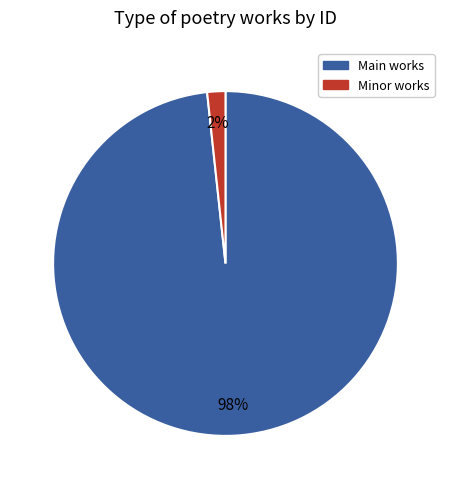

Does any single category account for the majority?

Yes